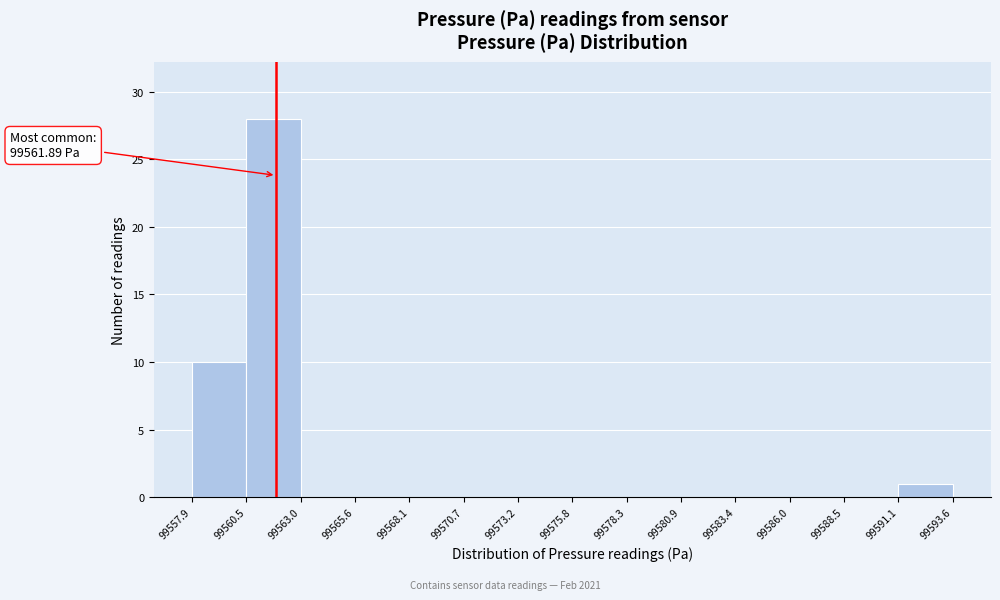

Which range on the x-axis has the tallest bar?

99560.5 to 99563.0